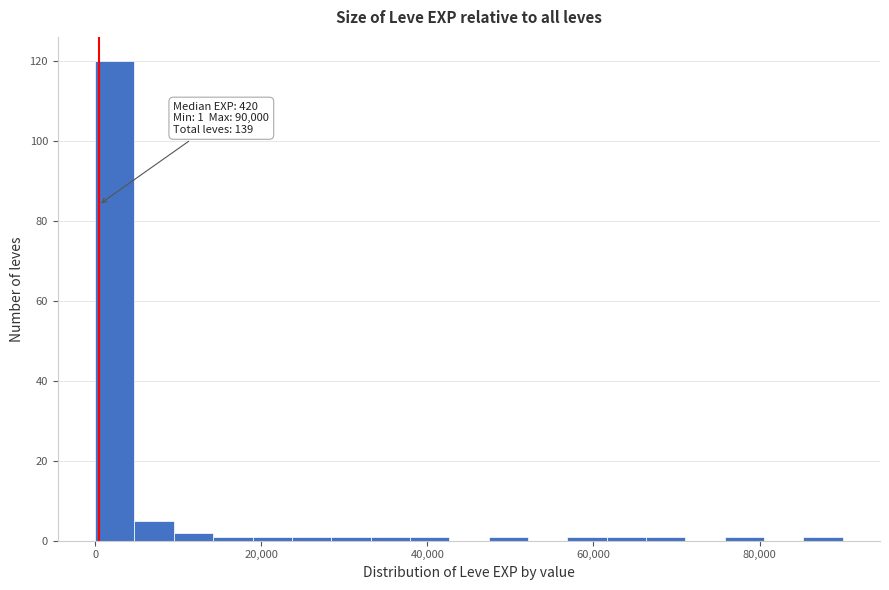

Read against the x-axis, roughly where is the centre of the tallest bar?

2000